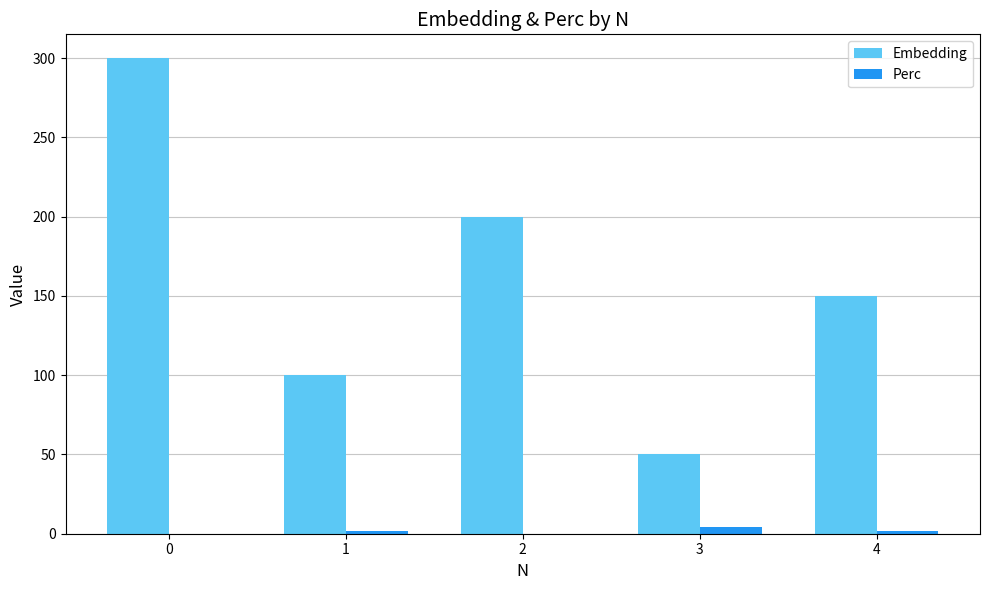

How many series are shown in this chart?

2